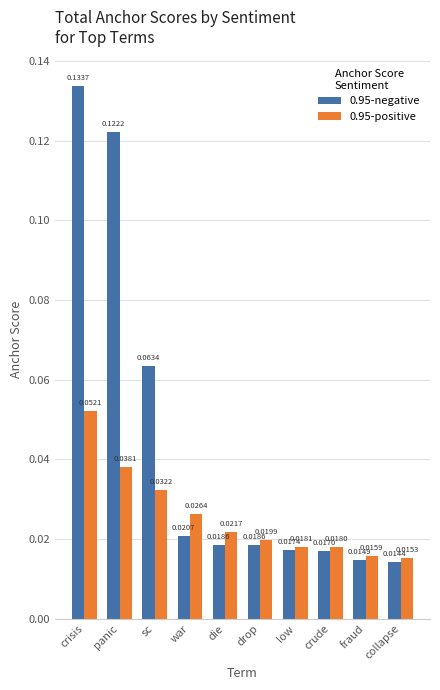

Rank the series by their average value, from lowest to highest.

0.95-positive, 0.95-negative